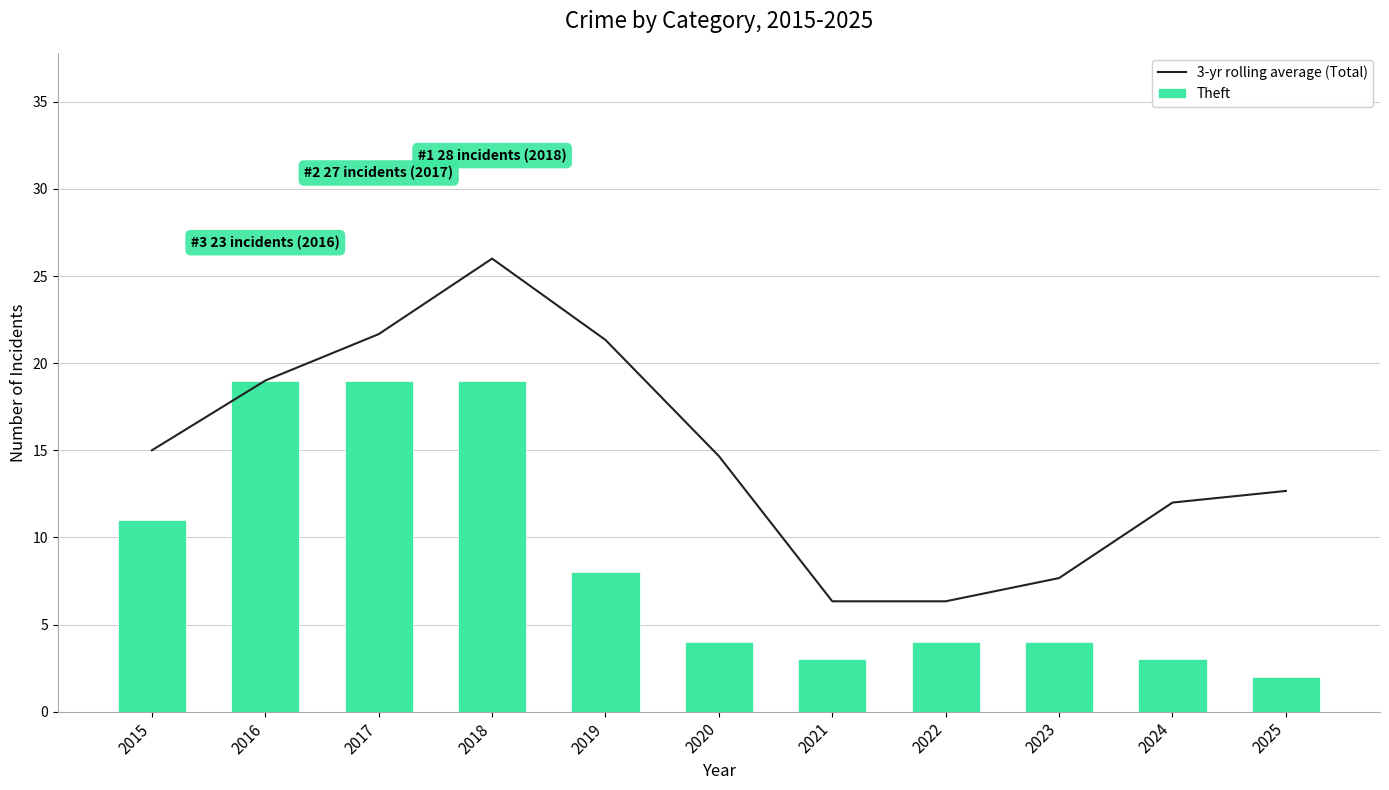

What is the minimum value for Theft?

2